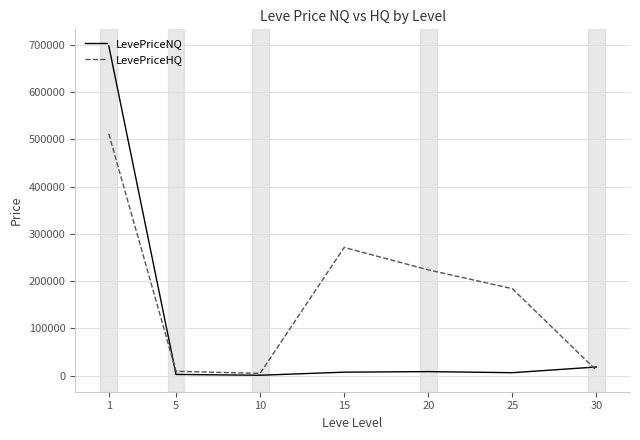

Which series has the widest spread of values?

LevePriceNQ